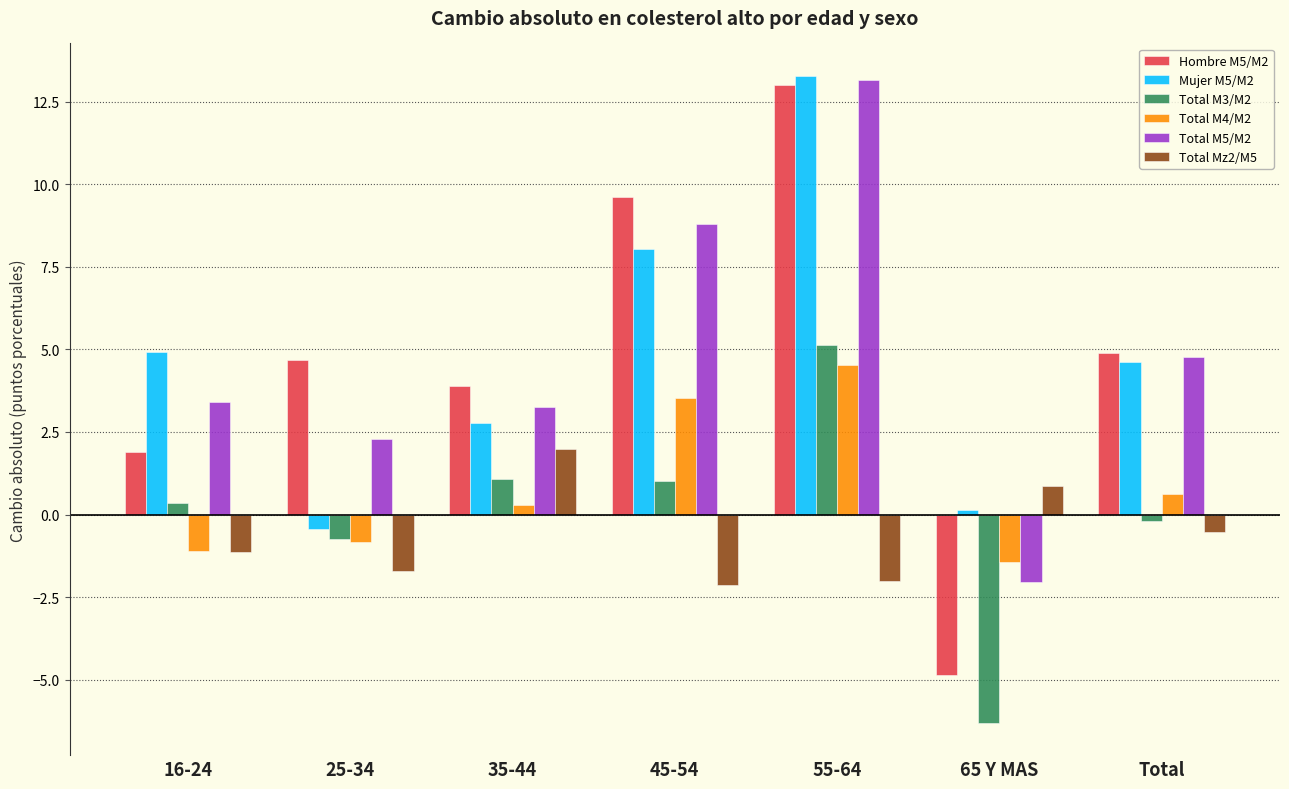

What is the label of the 2nd bar from the right?

65 Y MAS